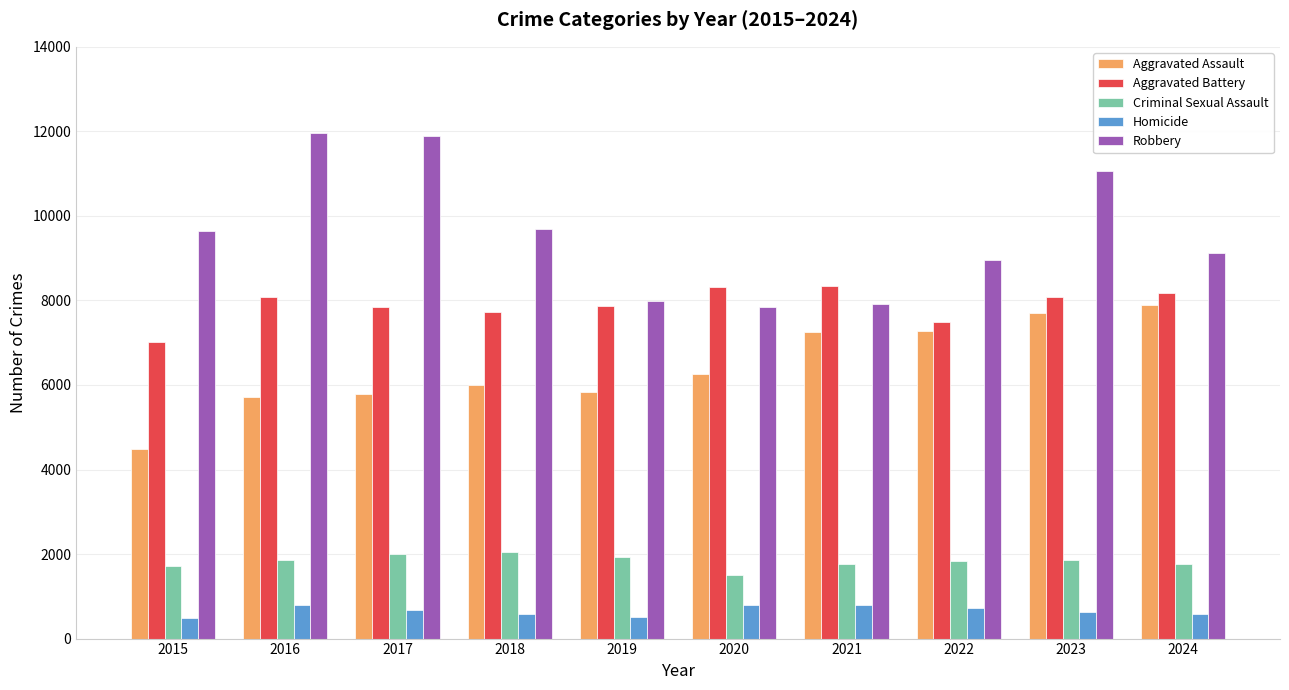

What are all the series names shown in the legend?

Aggravated Assault, Aggravated Battery, Criminal Sexual Assault, Homicide, Robbery